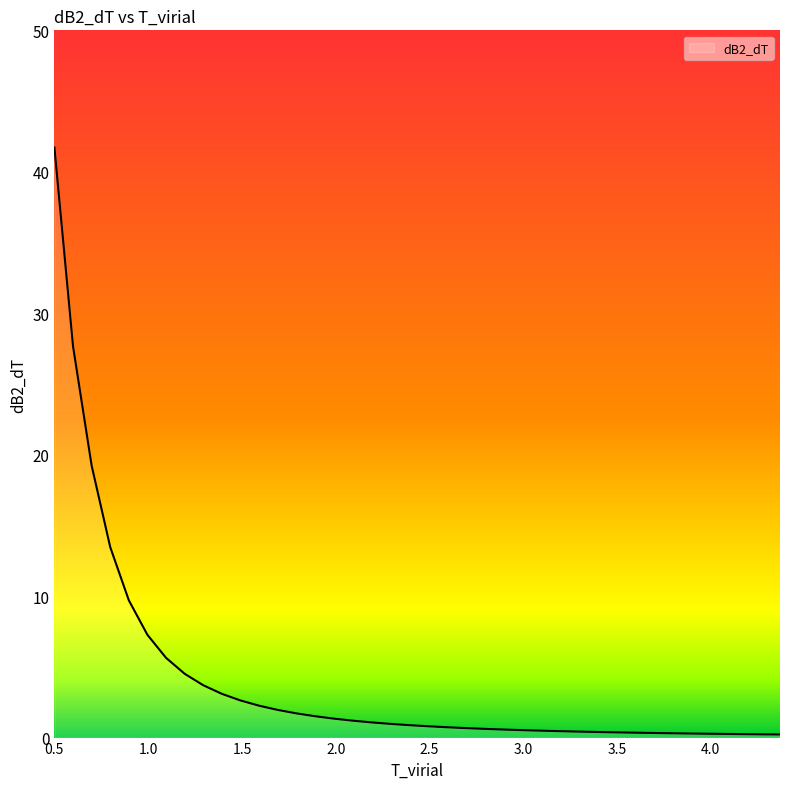

Count the number of data series in this chart.

1